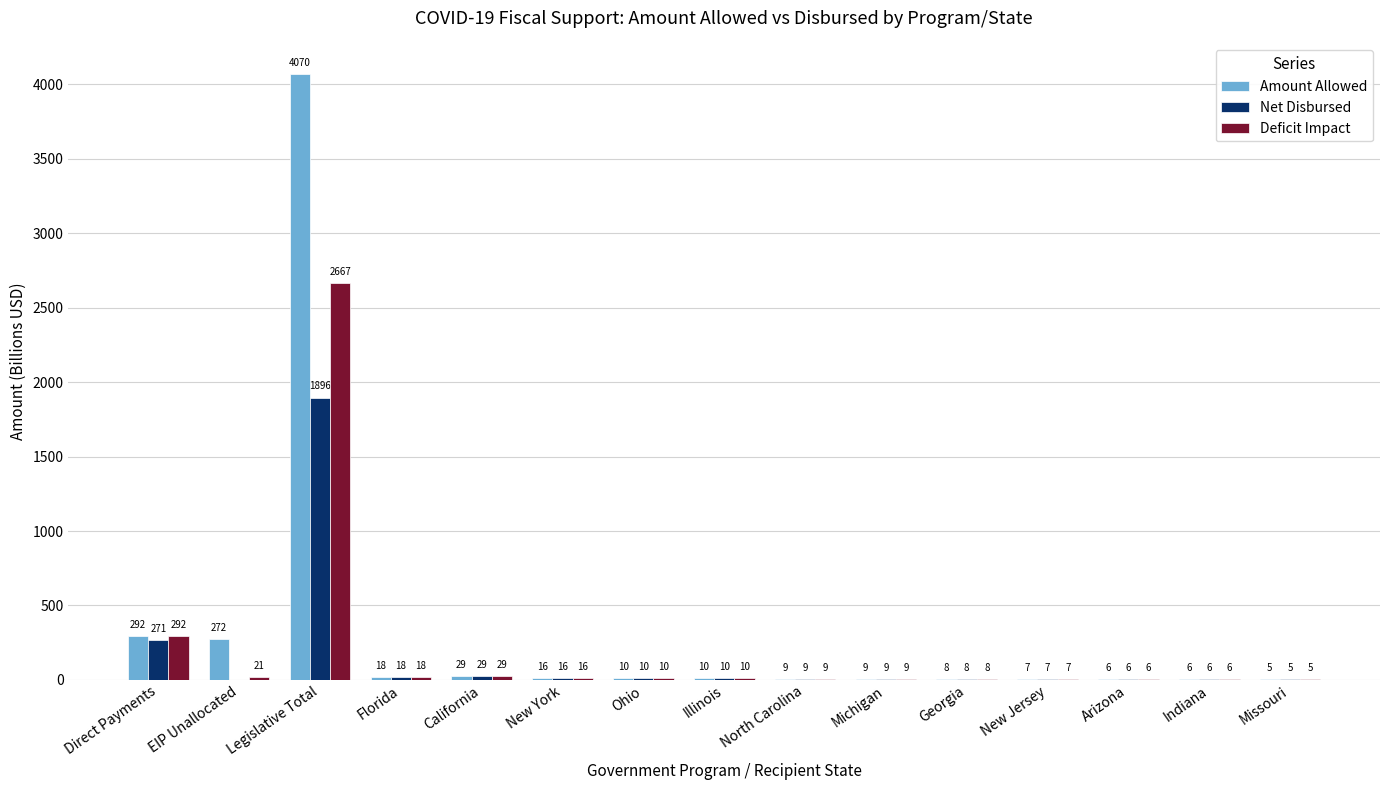

Reading left to right, extract all data points from this chart.

Amount Allowed: Direct Payments=292.4	EIP Unallocated=271.8	Legislative Total=4070.1	Florida=18.3	California=29.3	New York=15.7	Ohio=10.2	Illinois=10.0	North Carolina=8.6	Michigan=8.6	Georgia=8.5	New Jersey=6.8	Arizona=5.8	Indiana=5.8	Missouri=5.3
Net Disbursed: Direct Payments=270.7	EIP Unallocated=0.0	Legislative Total=1896.1	Florida=18.3	California=29.3	New York=15.7	Ohio=10.2	Illinois=10.0	North Carolina=8.6	Michigan=8.6	Georgia=8.5	New Jersey=6.8	Arizona=5.8	Indiana=5.8	Missouri=5.3
Deficit Impact: Direct Payments=292.4	EIP Unallocated=20.6	Legislative Total=2666.7	Florida=18.3	California=29.3	New York=15.7	Ohio=10.2	Illinois=10.0	North Carolina=8.6	Michigan=8.6	Georgia=8.5	New Jersey=6.8	Arizona=5.8	Indiana=5.8	Missouri=5.3